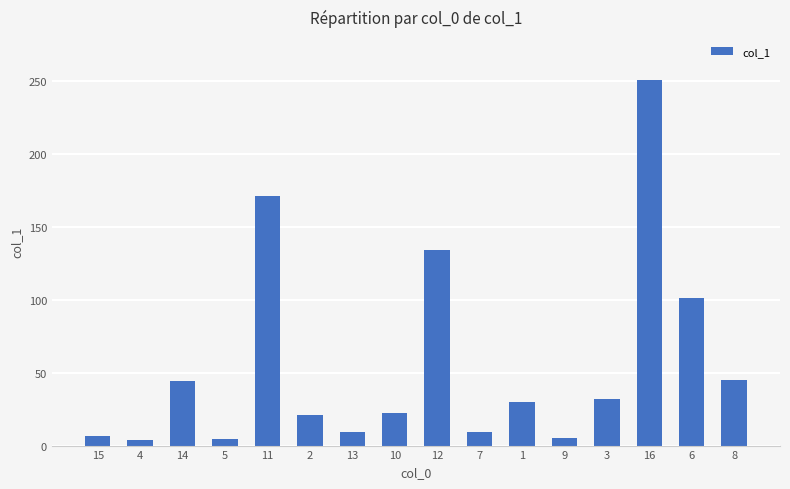

What is the change in value from 15 to 8?

+38.1